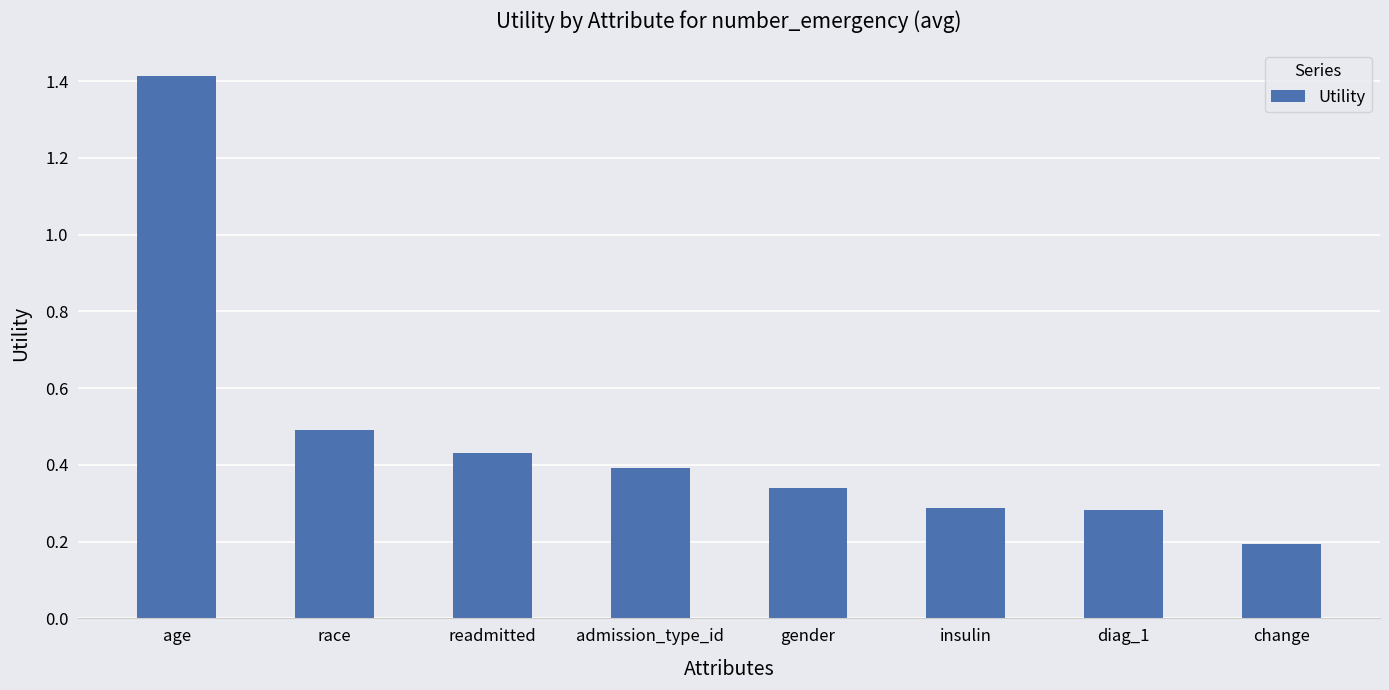

What is the difference between the maximum and minimum values?

1.2